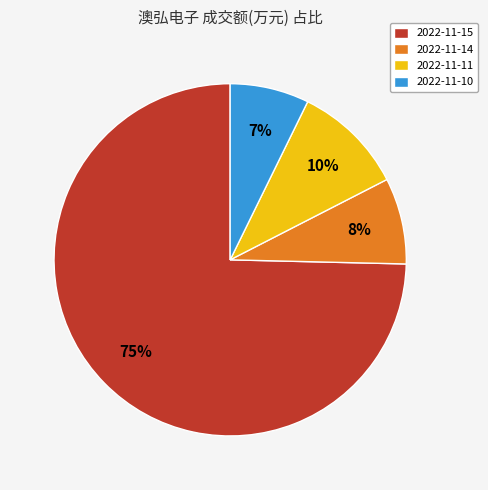

To the nearest percent, what is the combined percentage of 2022-11-10 and 2022-11-14?

15%